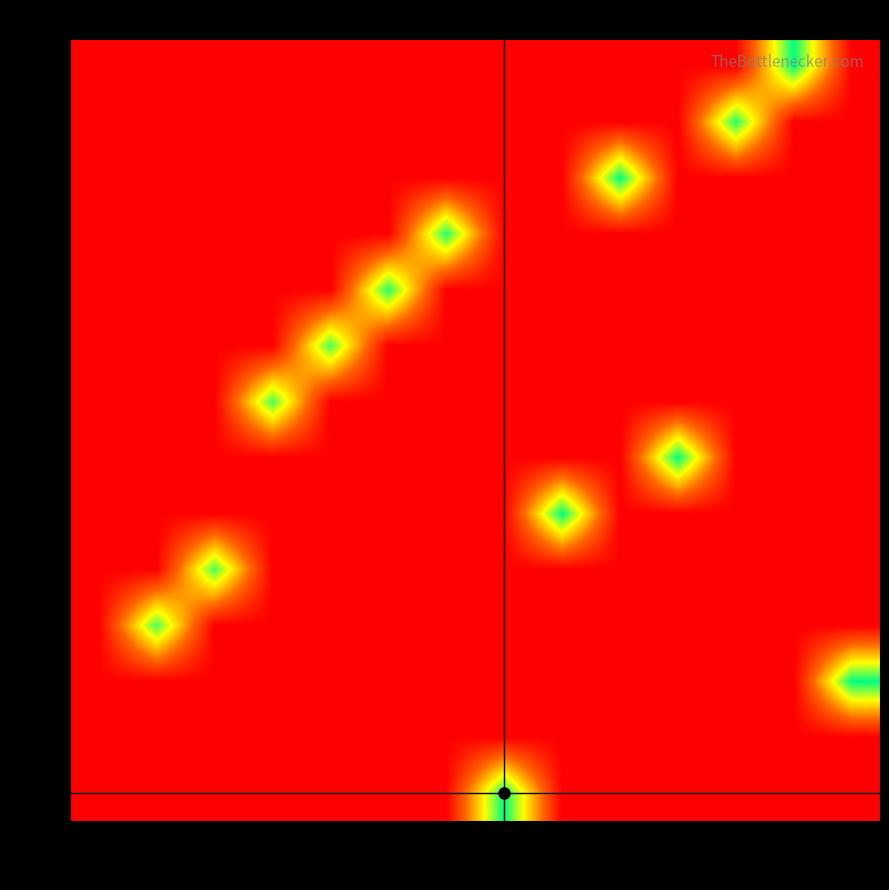

Reading right to left, what are all the values shown in this chart?

343: 30579=3.0	29341=3.0	27329=3.0	25318=3.0	25203=3.0	16127=3.0	13135=9.6	10732=3.0	10722=3.0	9808=3.0	9474=3.0	2577=3.0	936=3.0	563=3.0
563: 30579=3.0	29341=3.0	27329=3.0	25318=3.0	25203=3.0	16127=3.0	13135=3.0	10732=3.0	10722=3.0	9808=3.0	9474=3.0	2577=3.0	936=3.0	563=3.0
705: 30579=9.6	29341=3.0	27329=3.0	25318=3.0	25203=3.0	16127=3.0	13135=3.0	10732=3.0	10722=3.0	9808=3.0	9474=3.0	2577=3.0	936=3.0	563=3.0
936: 30579=3.0	29341=3.0	27329=3.0	25318=3.0	25203=3.0	16127=3.0	13135=3.0	10732=3.0	10722=3.0	9808=3.0	9474=3.0	2577=3.0	936=8.9	563=3.0
2577: 30579=3.0	29341=3.0	27329=3.0	25318=3.0	25203=3.0	16127=3.0	13135=3.0	10732=3.0	10722=3.0	9808=3.0	9474=3.0	2577=8.9	936=3.0	563=3.0
2959: 30579=3.0	29341=3.0	27329=3.0	25318=3.0	25203=3.0	16127=9.6	13135=3.0	10732=3.0	10722=3.0	9808=3.0	9474=3.0	2577=3.0	936=3.0	563=3.0
4486: 30579=3.0	29341=3.0	27329=3.0	25318=9.6	25203=3.0	16127=3.0	13135=3.0	10732=3.0	10722=3.0	9808=3.0	9474=3.0	2577=3.0	936=3.0	563=3.0
9474: 30579=3.0	29341=3.0	27329=3.0	25318=3.0	25203=3.0	16127=3.0	13135=3.0	10732=3.0	10722=3.0	9808=3.0	9474=8.9	2577=3.0	936=3.0	563=3.0
9808: 30579=3.0	29341=3.0	27329=3.0	25318=3.0	25203=3.0	16127=3.0	13135=3.0	10732=3.0	10722=3.0	9808=8.9	9474=3.0	2577=3.0	936=3.0	563=3.0
10722: 30579=3.0	29341=3.0	27329=3.0	25318=3.0	25203=3.0	16127=3.0	13135=3.0	10732=3.0	10722=9.2	9808=3.0	9474=3.0	2577=3.0	936=3.0	563=3.0
10732: 30579=3.0	29341=3.0	27329=3.0	25318=3.0	25203=3.0	16127=3.0	13135=3.0	10732=9.2	10722=3.0	9808=3.0	9474=3.0	2577=3.0	936=3.0	563=3.0
13962: 30579=3.0	29341=3.0	27329=3.0	25318=3.0	25203=9.6	16127=3.0	13135=3.0	10732=3.0	10722=3.0	9808=3.0	9474=3.0	2577=3.0	936=3.0	563=3.0
14808: 30579=3.0	29341=3.0	27329=9.2	25318=3.0	25203=3.0	16127=3.0	13135=3.0	10732=3.0	10722=3.0	9808=3.0	9474=3.0	2577=3.0	936=3.0	563=3.0
15635: 30579=3.0	29341=9.6	27329=3.0	25318=3.0	25203=3.0	16127=3.0	13135=3.0	10732=3.0	10722=3.0	9808=3.0	9474=3.0	2577=3.0	936=3.0	563=3.0